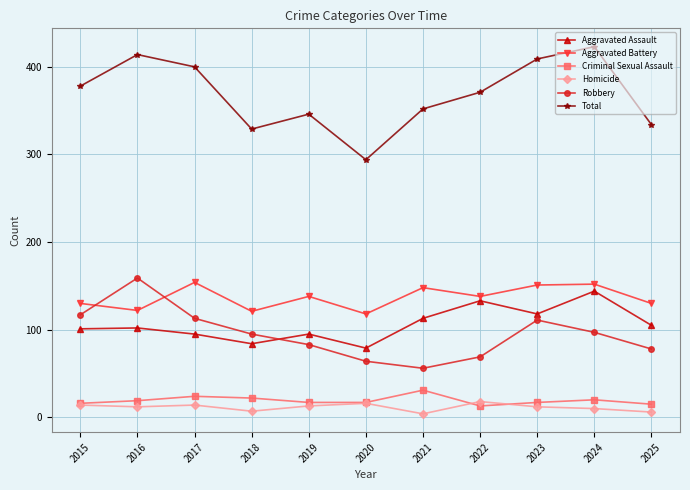

True or false: Robbery has more than 1 interior local peaks.

True